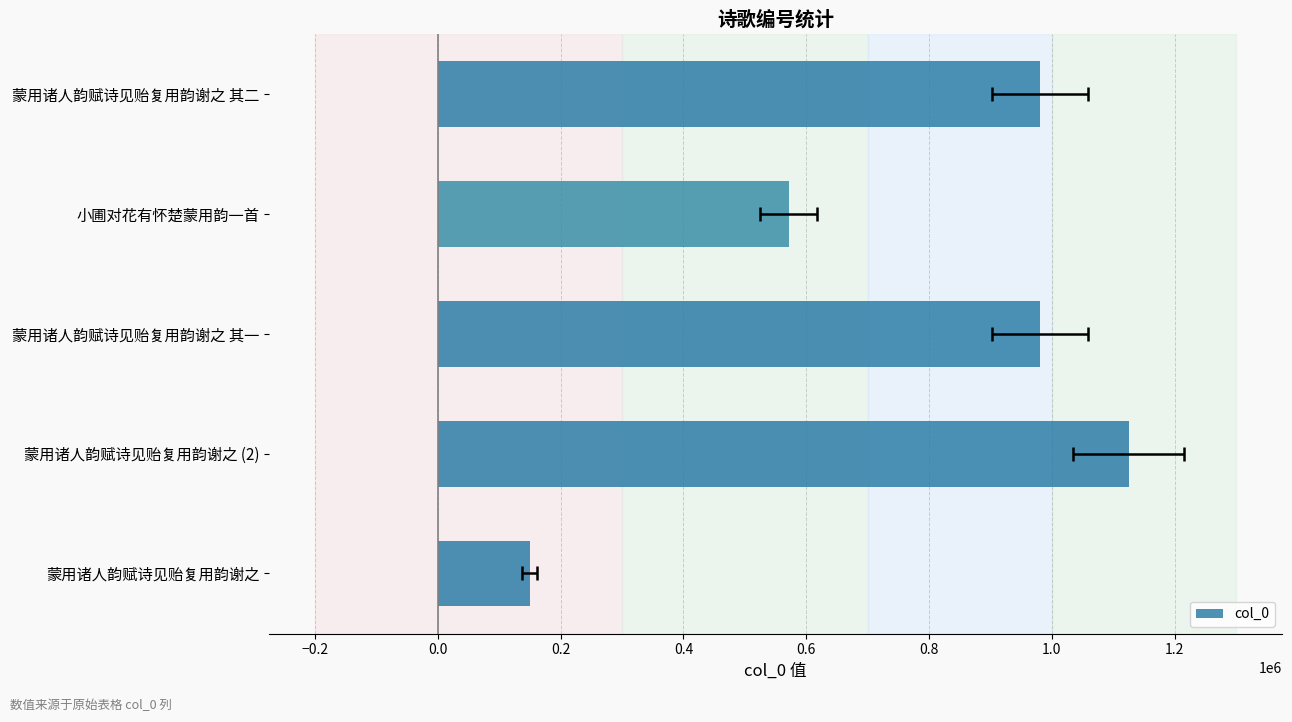

The value at 蒙用诸人韵赋诗见贻复用韵谢之 其二 is 980401. True or false?

True